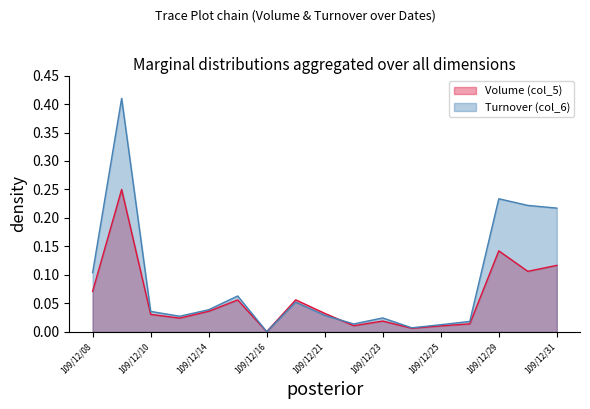

The value of Volume (col_5) at 109/12/14 is 0.0. True or false?

True